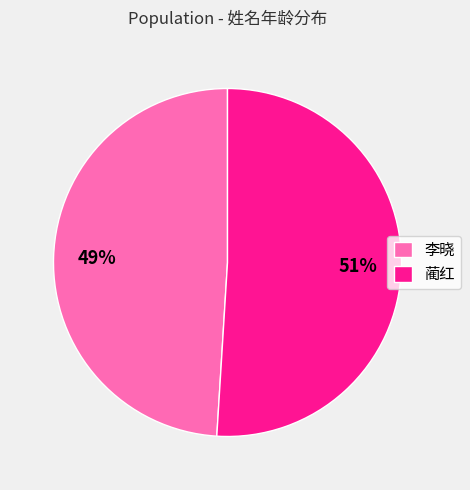

How many segments does this pie chart have?

2